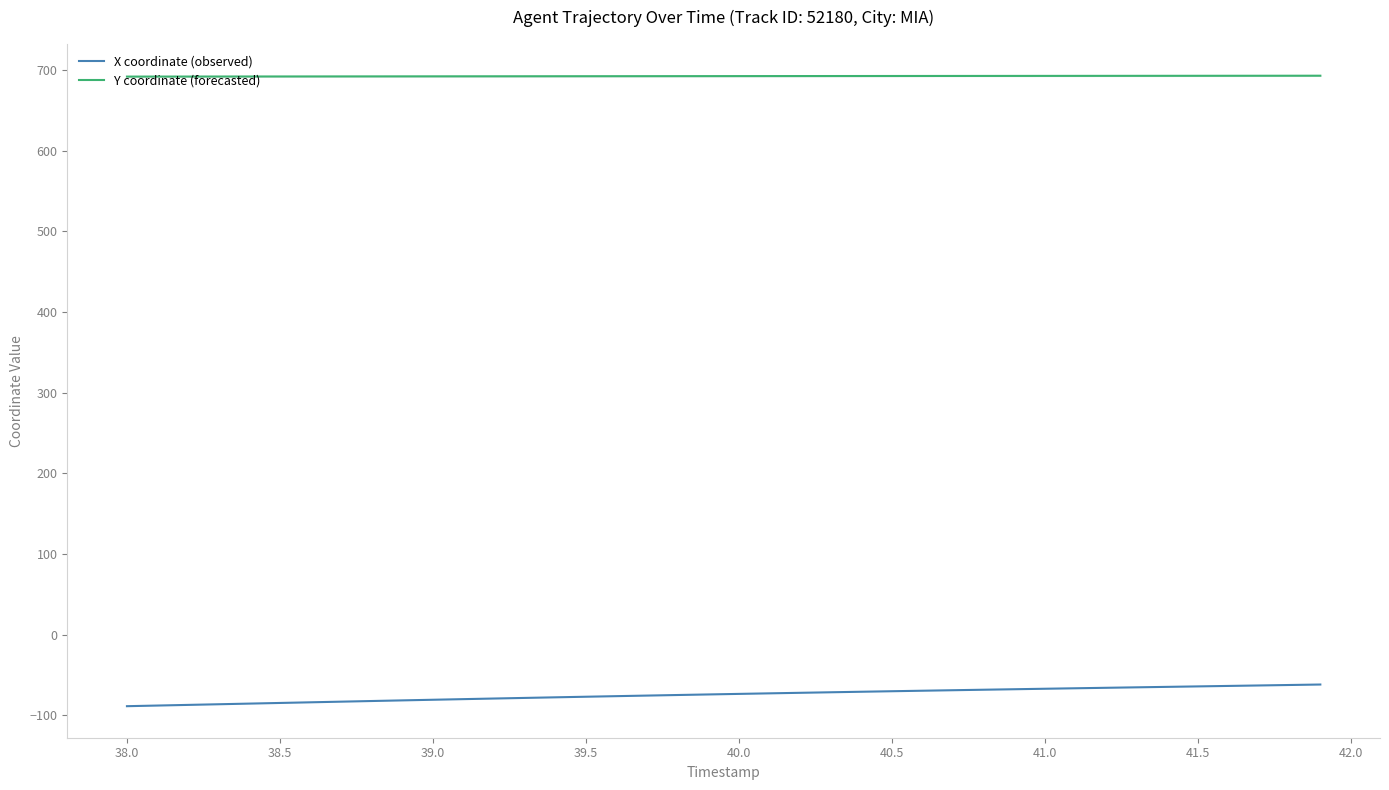

What is the difference between the maximum and minimum values in the X coordinate (observed) series?

26.9